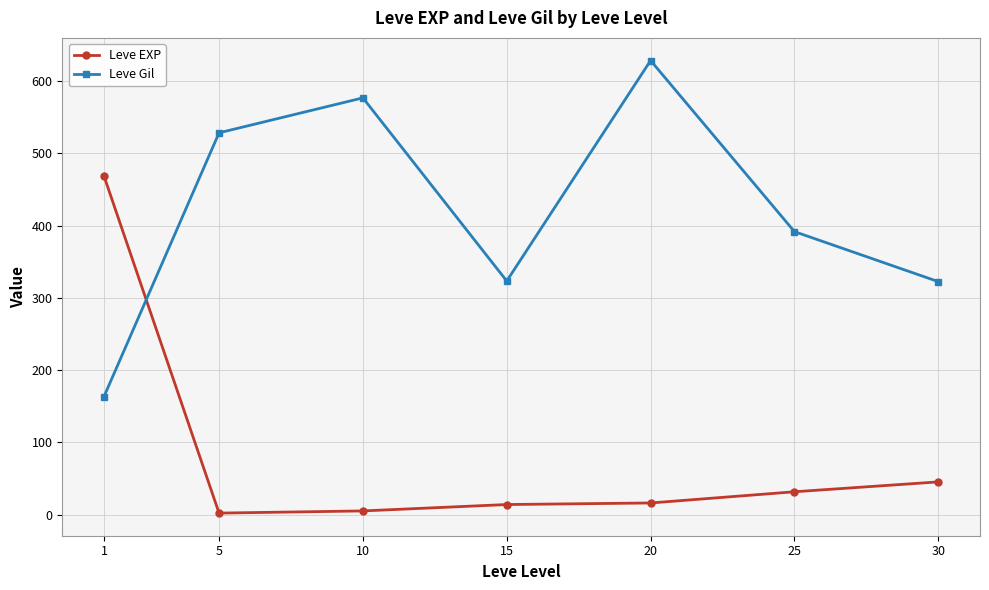

At which category does the chart reach its peak across all series?

20